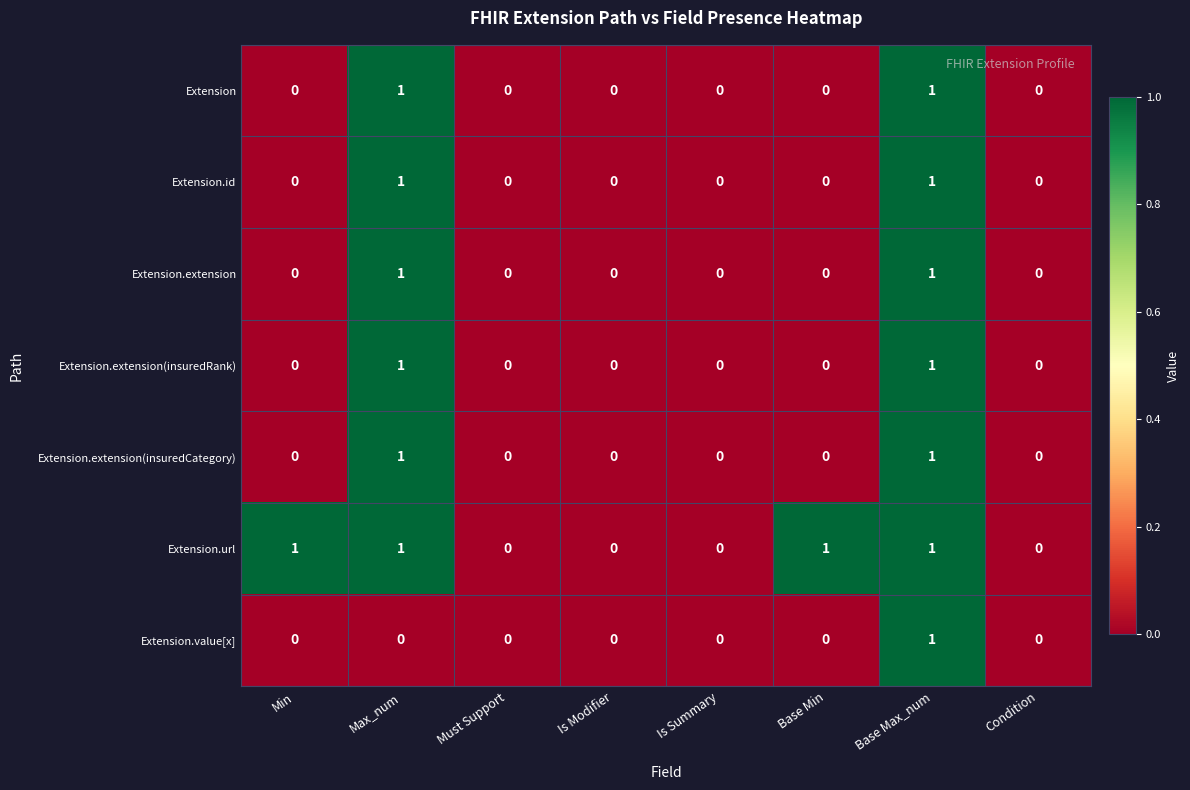

Count the number of data series in this chart.

7